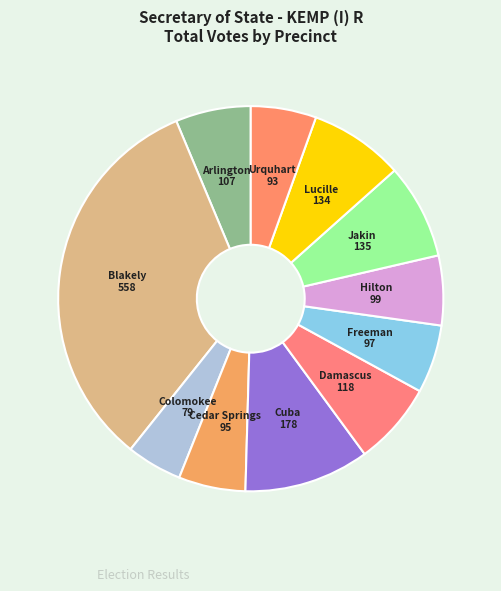

Is there a majority slice in this chart?

No